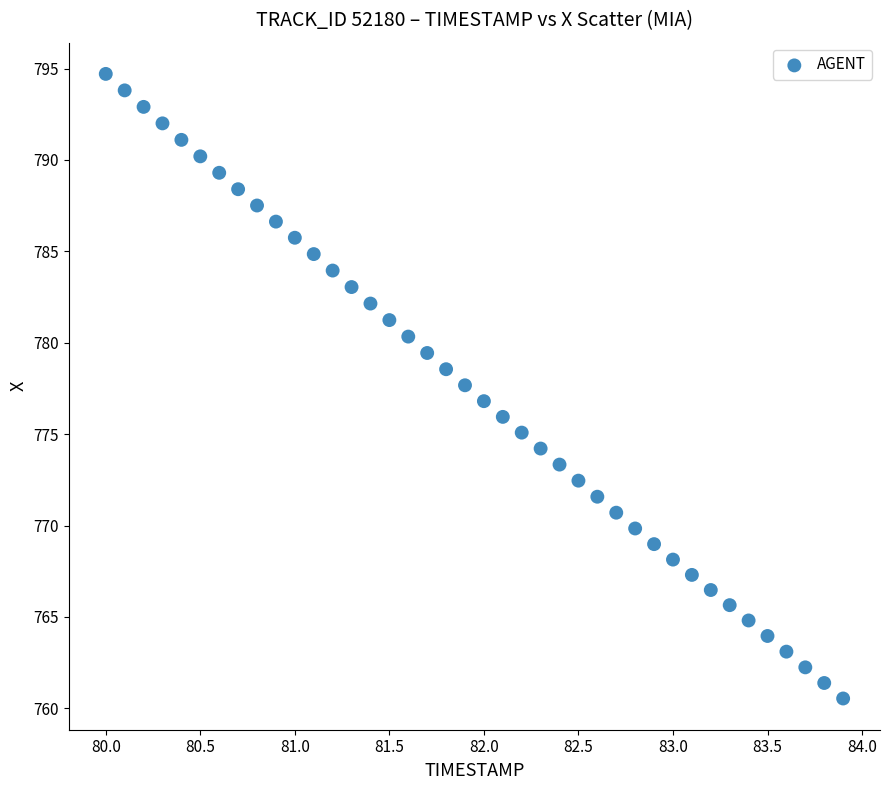

What is the range of X values (max minus min)?

3.9